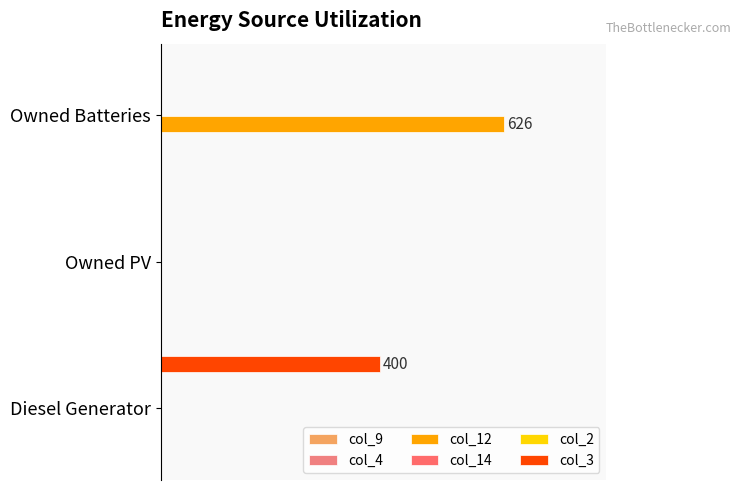

List the series in order of their peak value, lowest first.

col_9, col_14, col_2, col_4, col_3, col_12